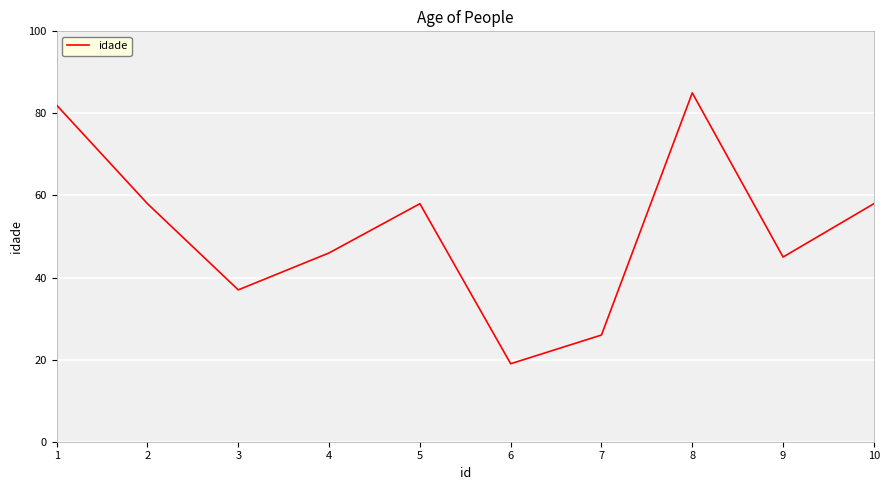

What is the difference between the values at 3 and 10?

21